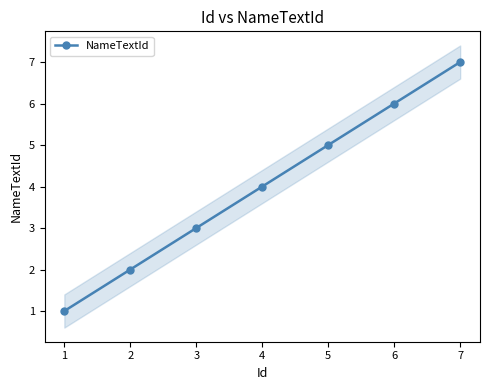

Rank the categories by NameTextId value from highest to lowest.

7, 6, 5, 4, 3, 2, 1